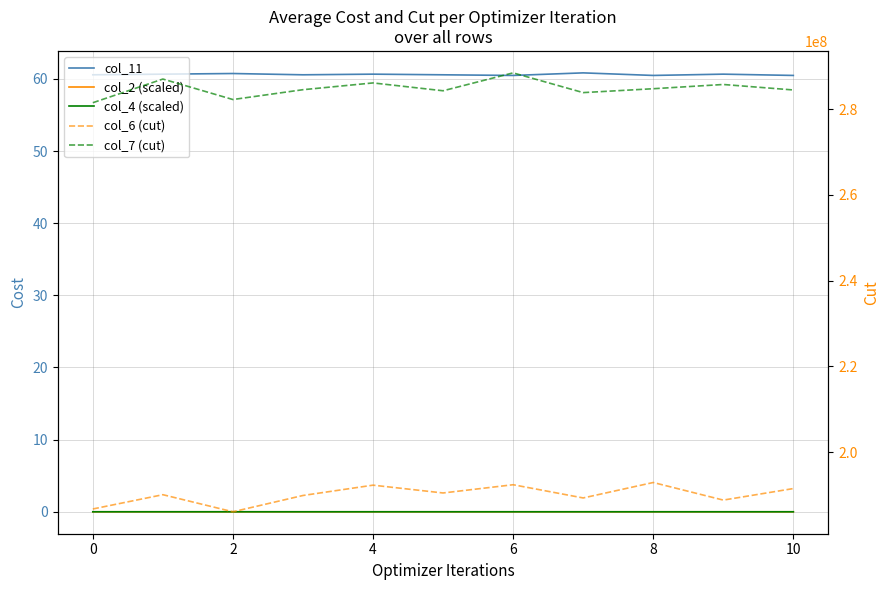

True or false: col_7 (cut) and col_6 (cut) intersect in this chart.

False